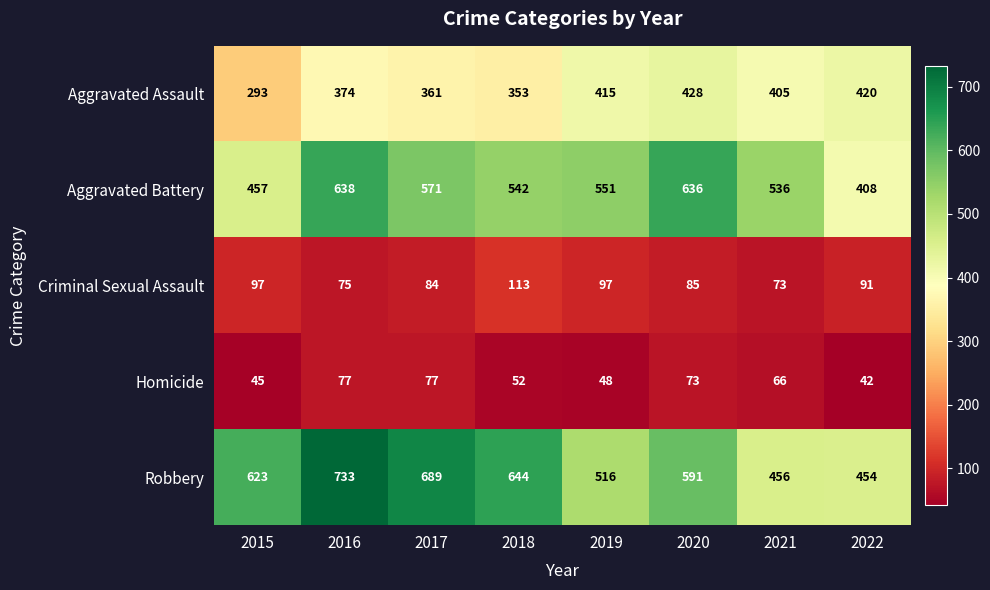

What is the difference between the highest and lowest values at 2019?

503